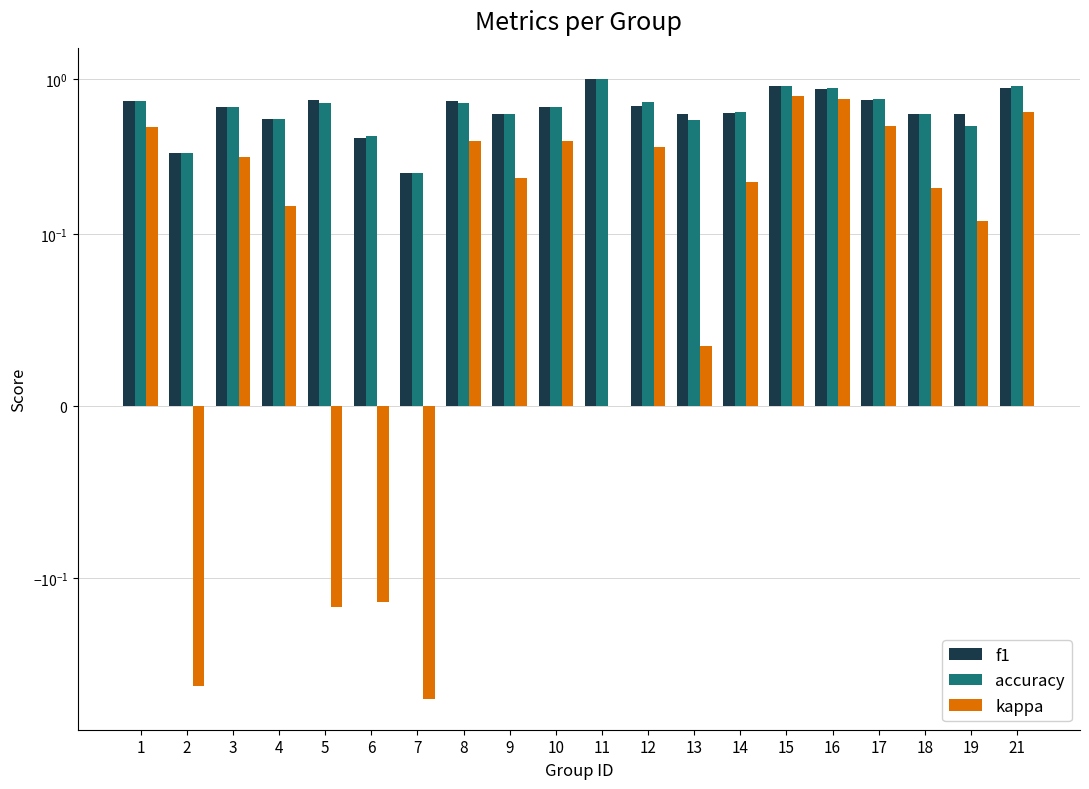

How many bars are there in total?

60